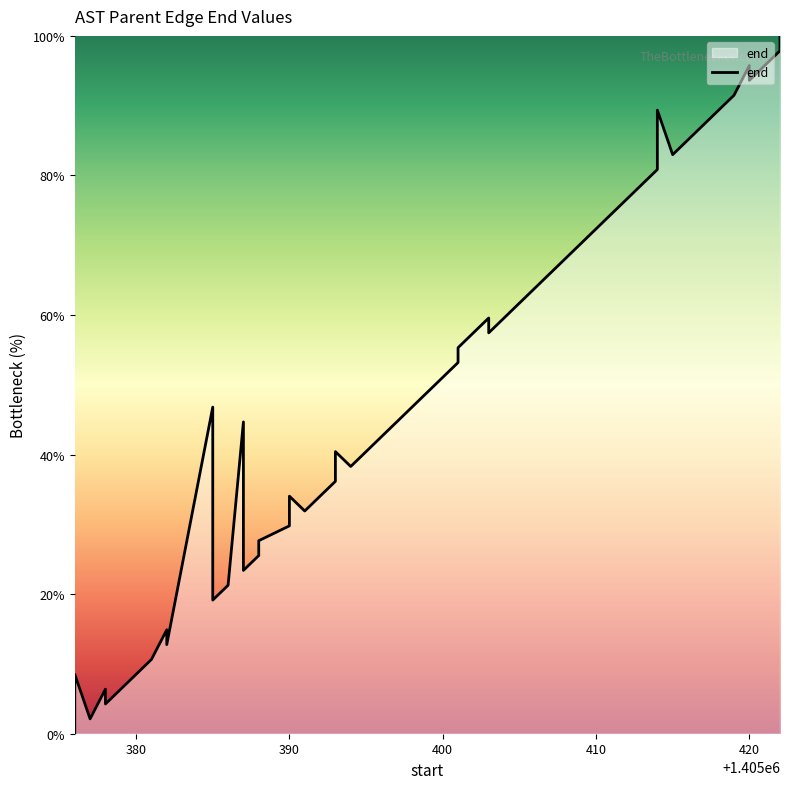

How many values are below 44?

20